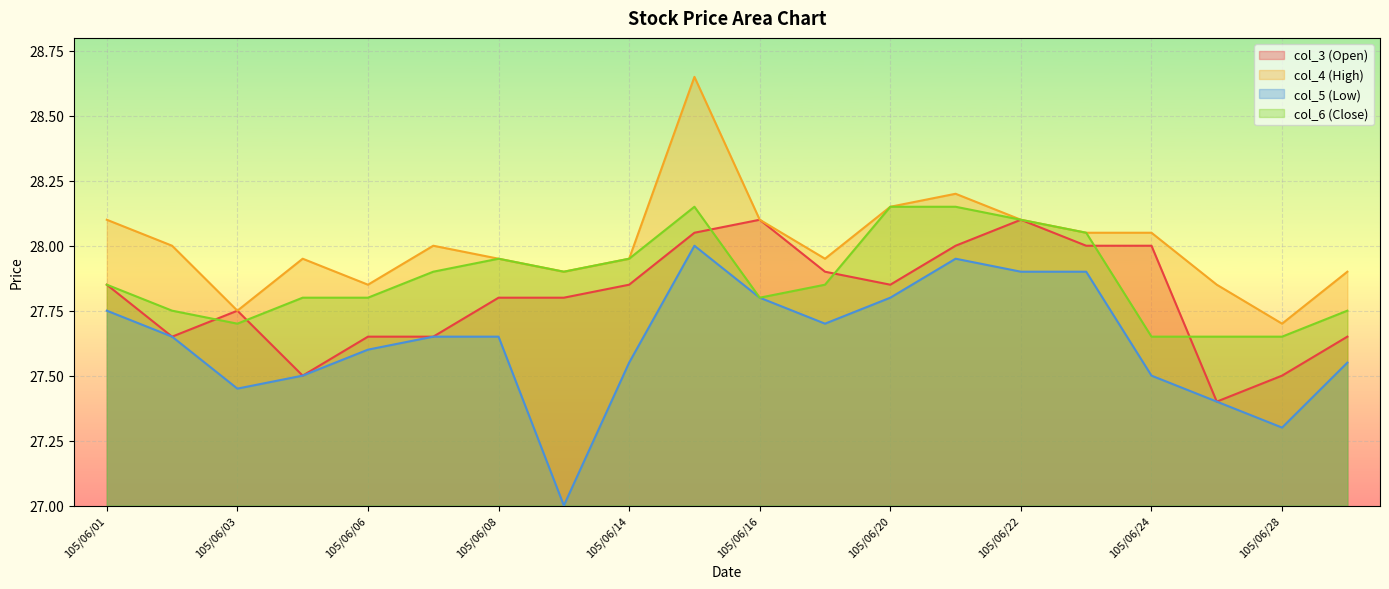

At which label is col_6 (Close) closest to 27?

105/06/24